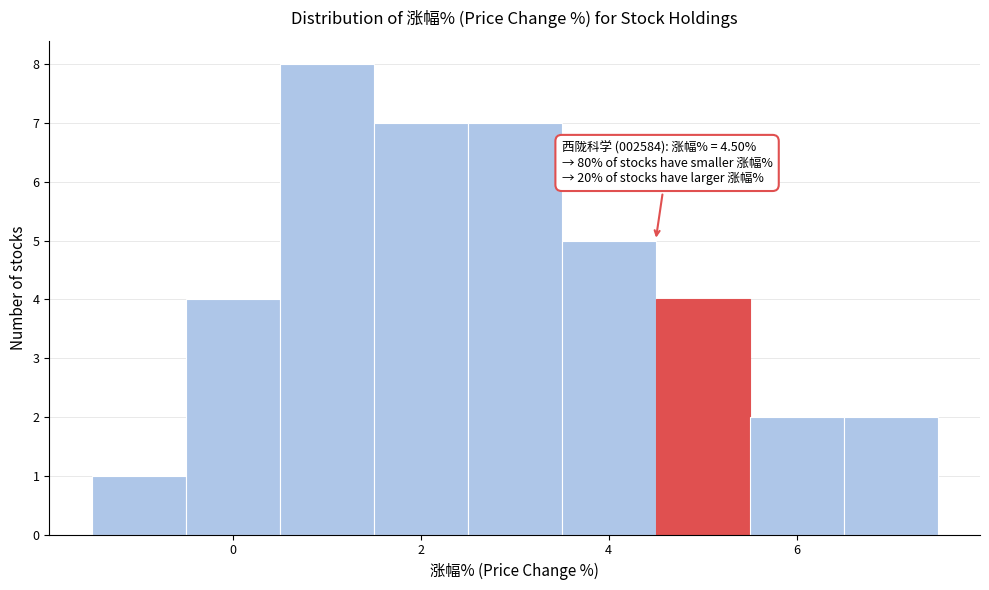

Over which range of the x-axis is the bar tallest?

0.5 to 1.5